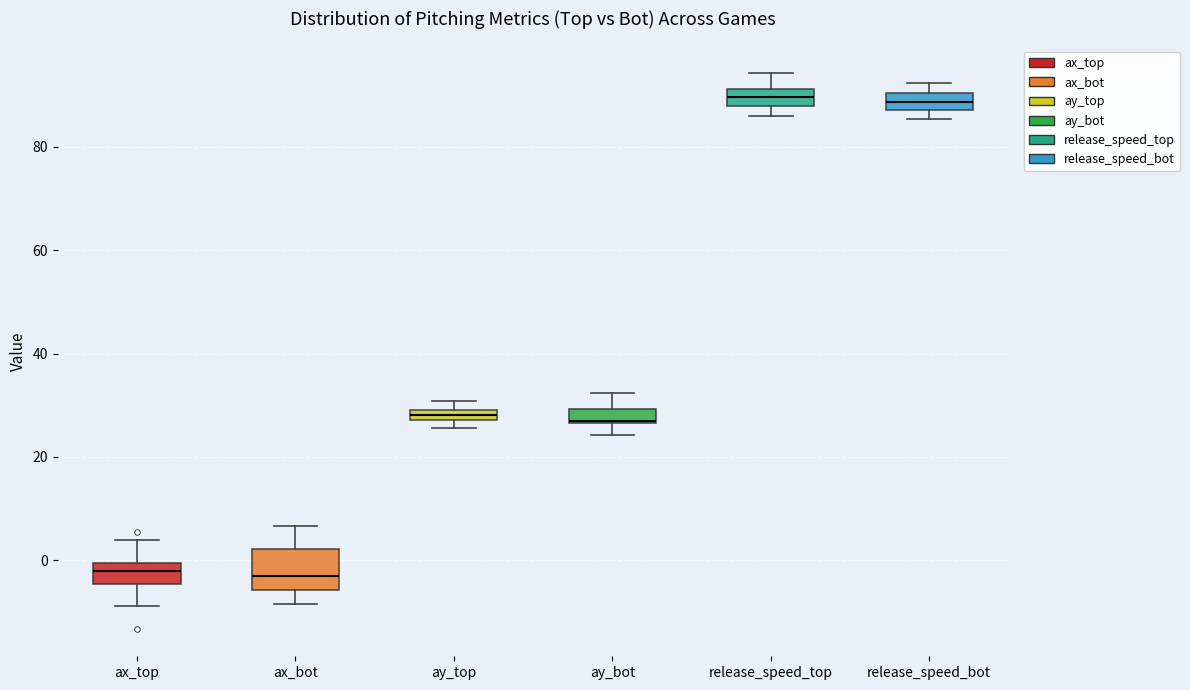

Where does the median line of the box for ay_bot sit on the y-axis? The values are not printed on the chart, so give them approximately, as read against the axis.

28